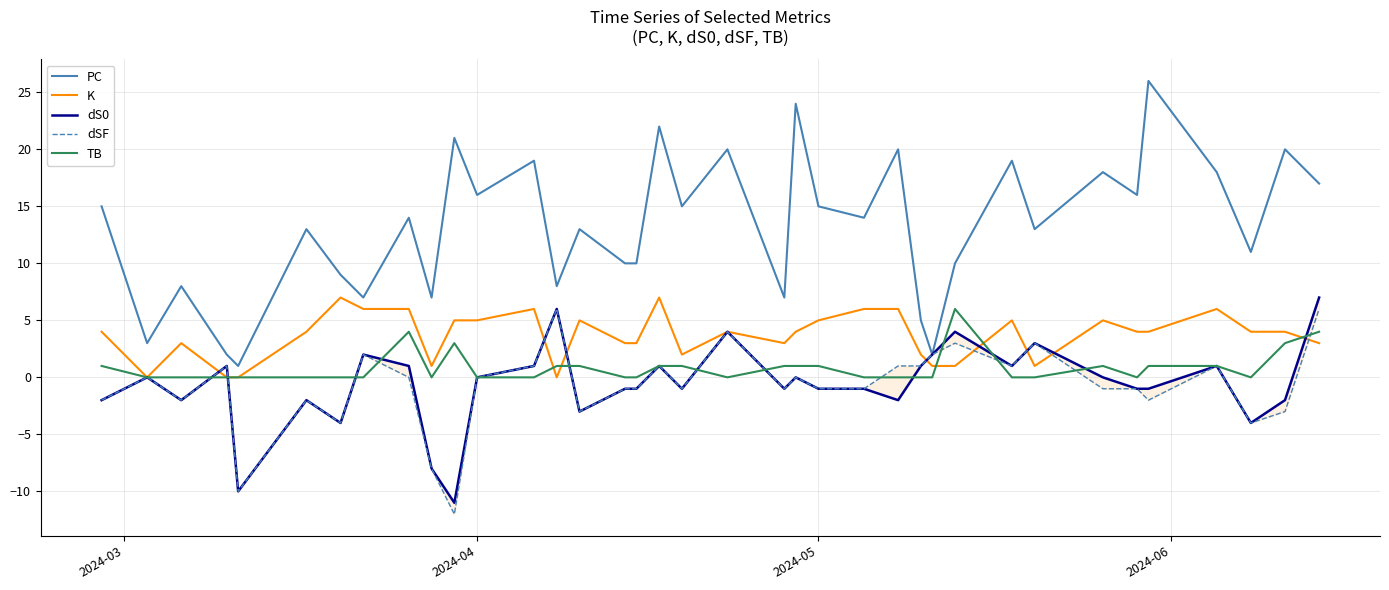

Does the chart have visible grid lines?

Yes